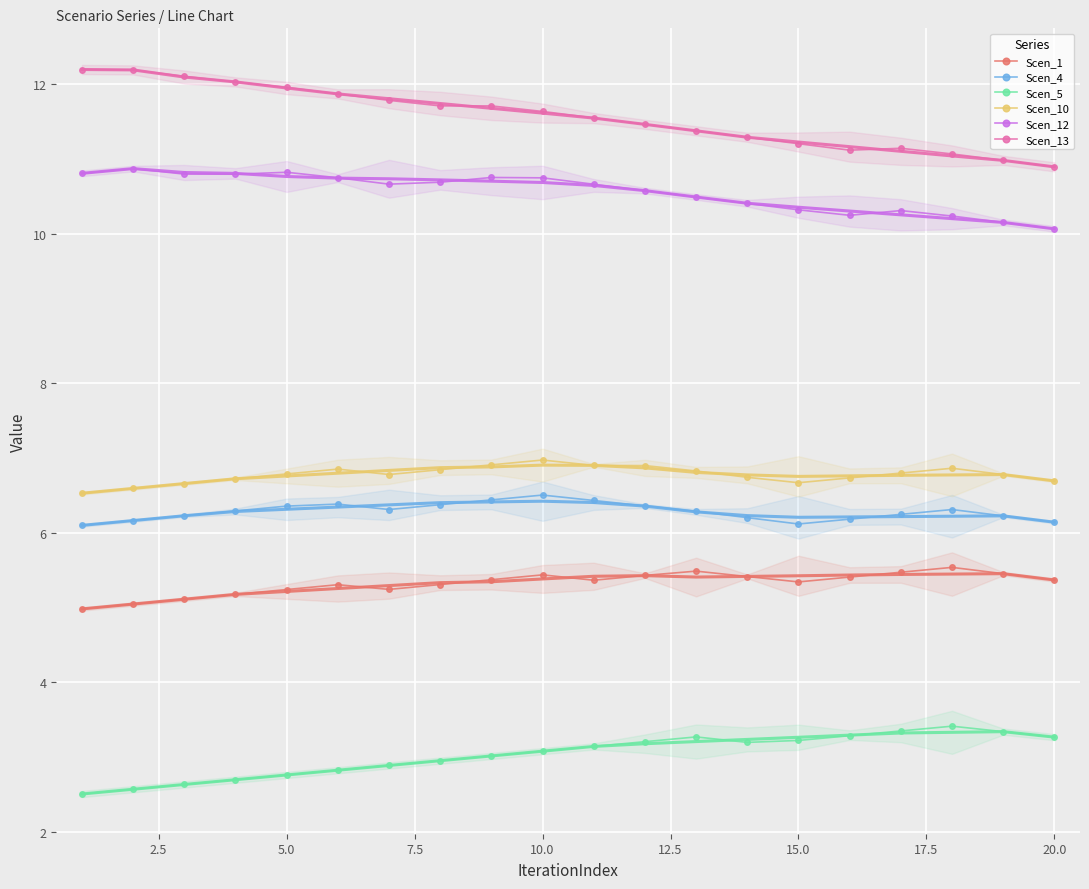

How many lines are shown in the chart?

6